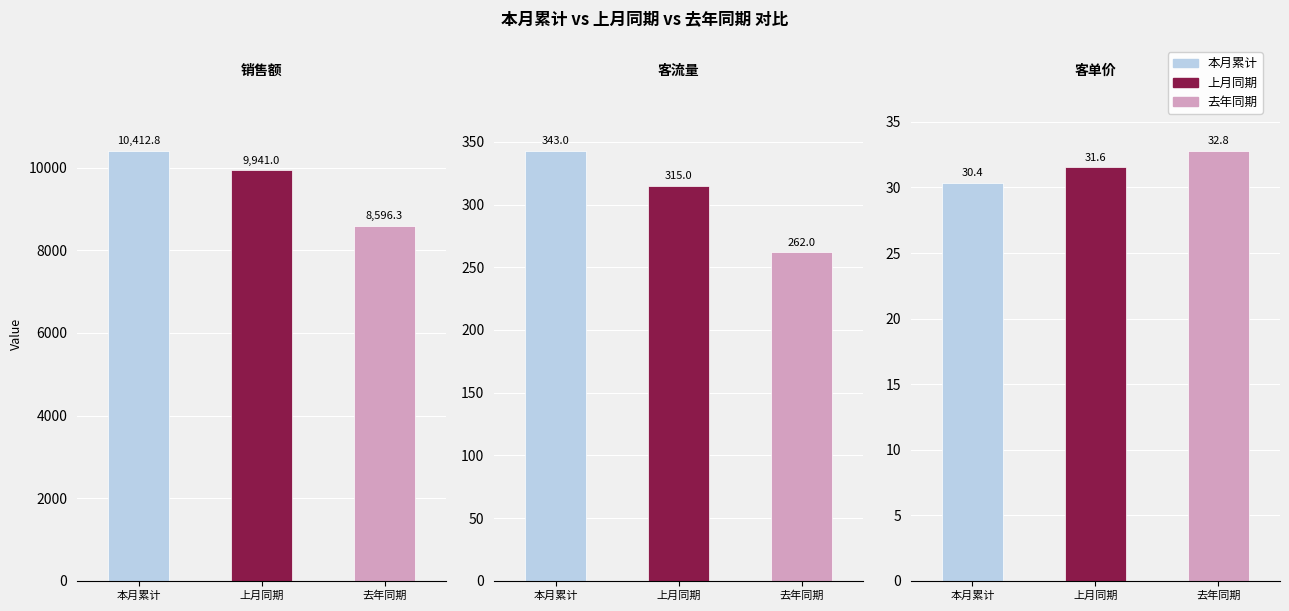

List the series in order of their overall mean, lowest first.

去年同期, 上月同期, 本月累计